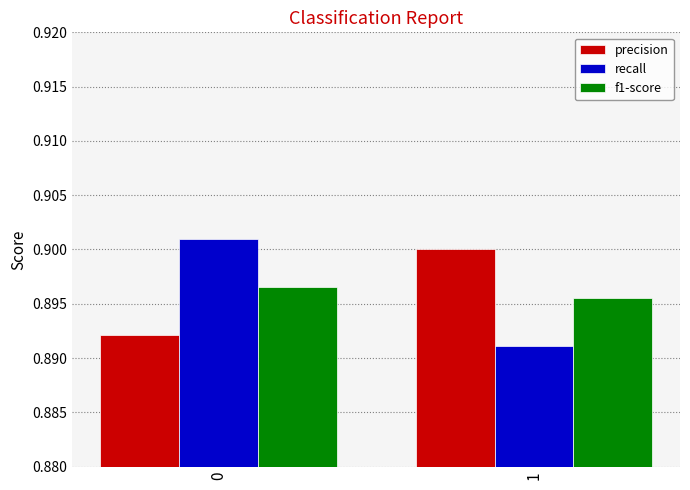

True or false: recall has a value of 0.9 at 0.

True